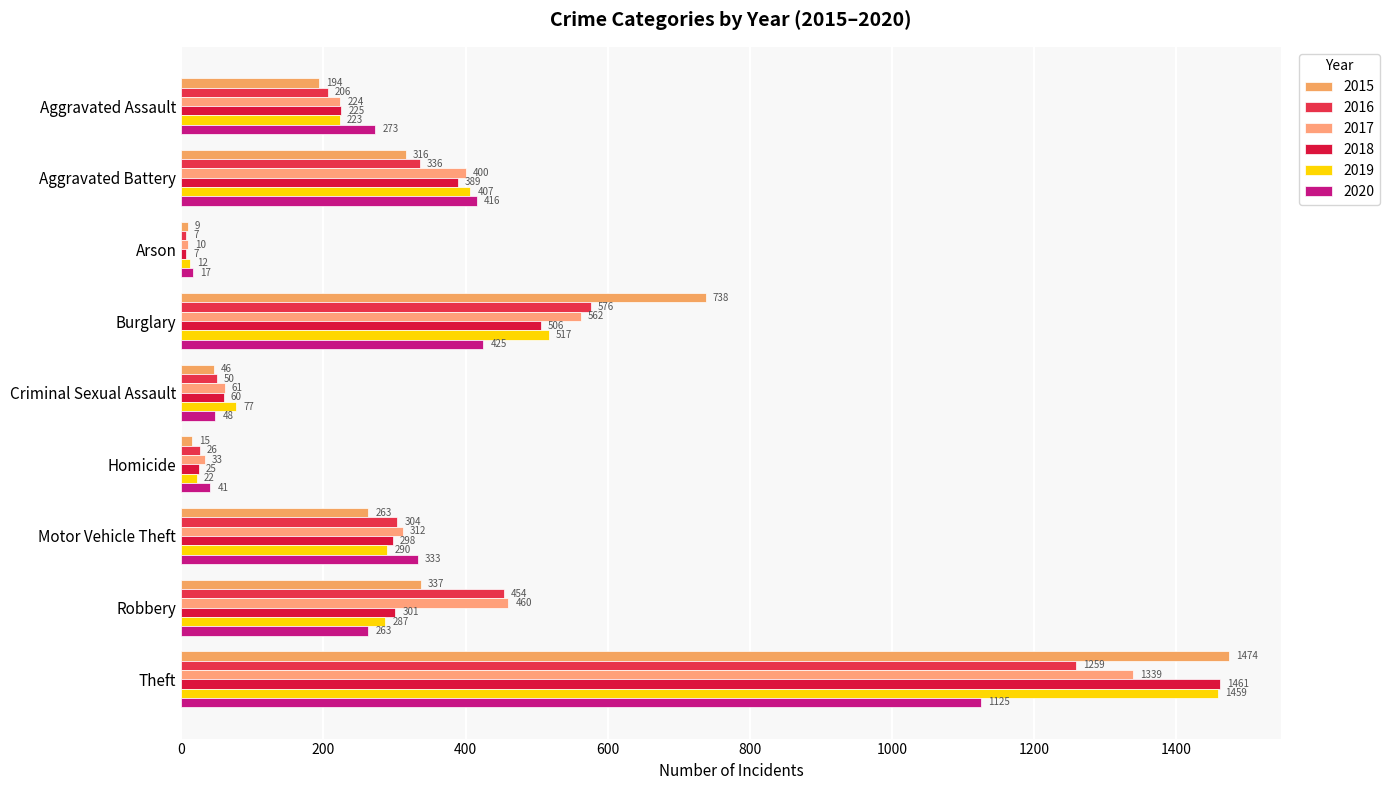

Which category has the lowest value across all series?

Arson